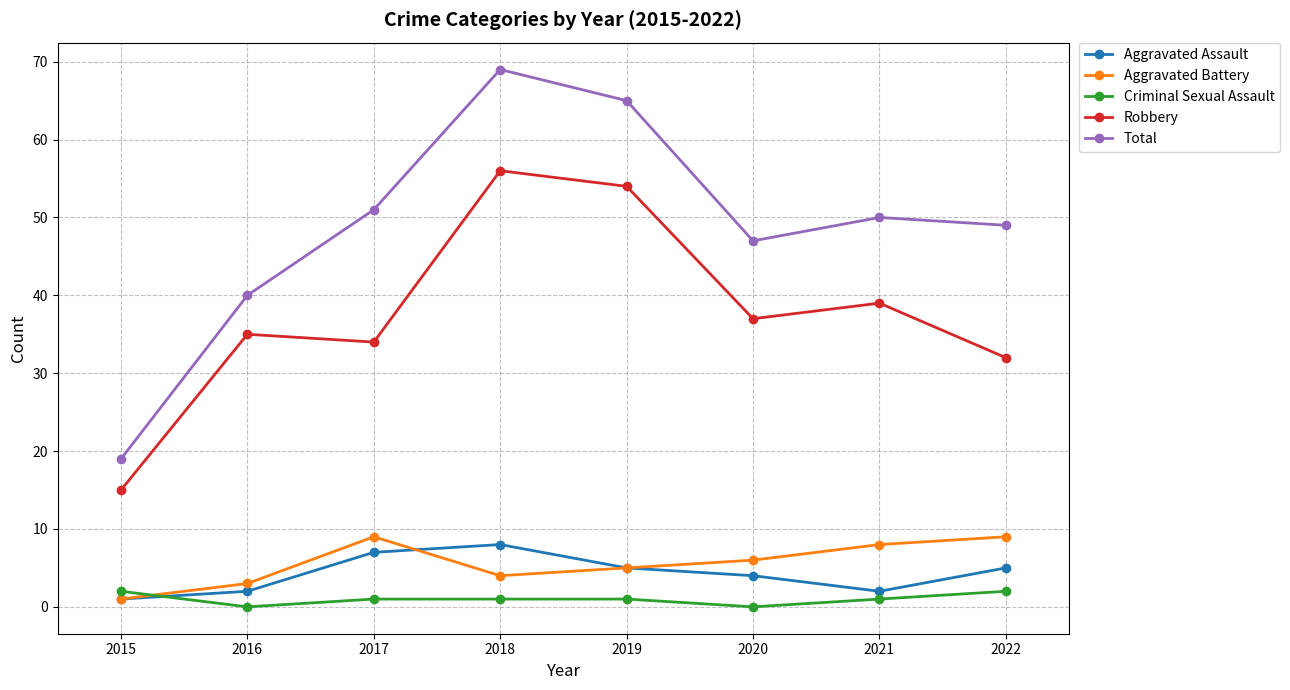

What are all the series names shown in the legend?

Aggravated Assault, Aggravated Battery, Criminal Sexual Assault, Robbery, Total